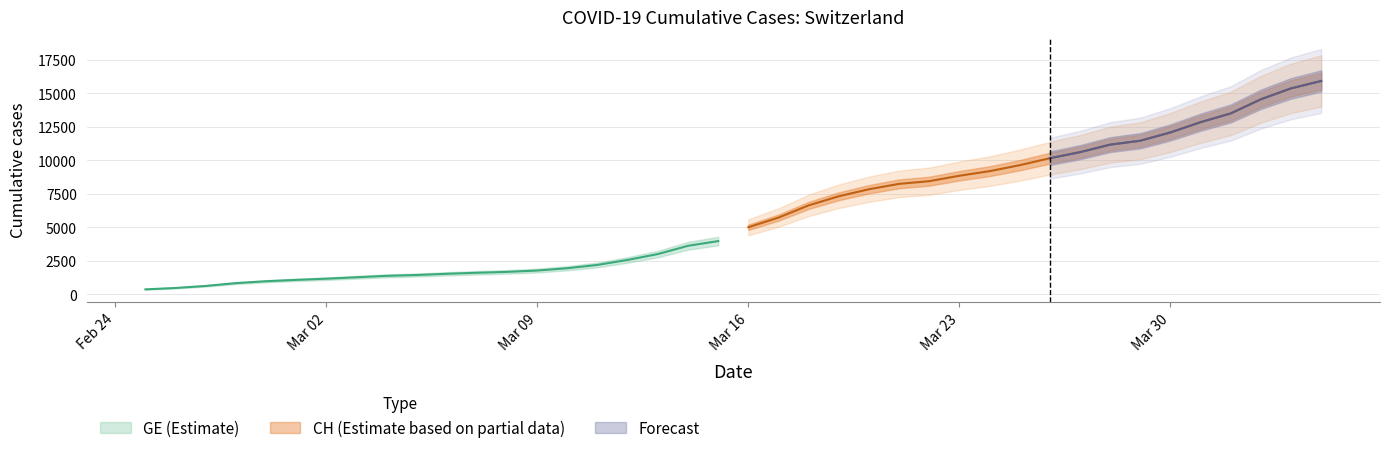

What is the sum of all CH values?

242133